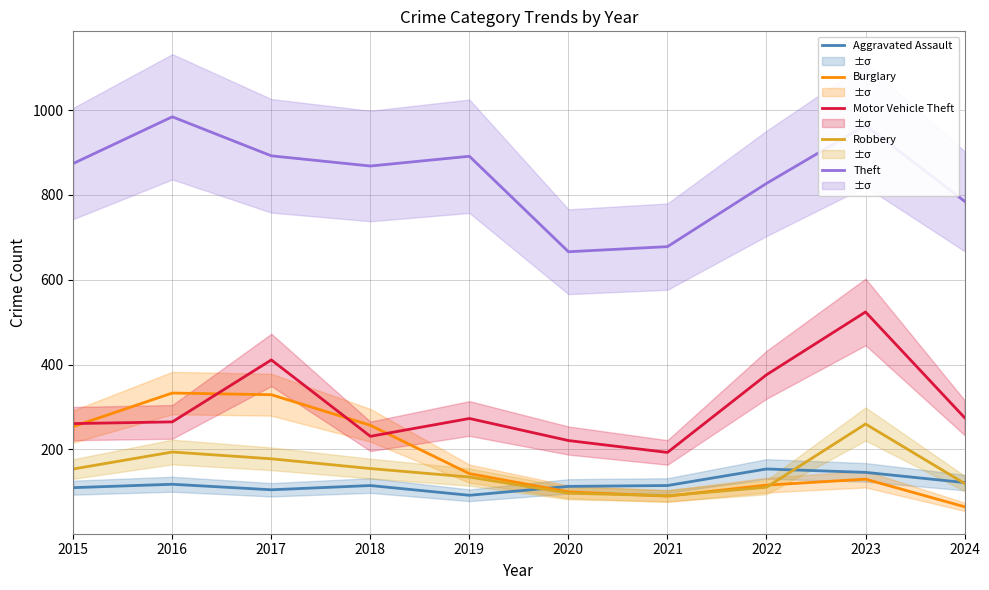

What is the difference between the highest and lowest values at 2015?

764